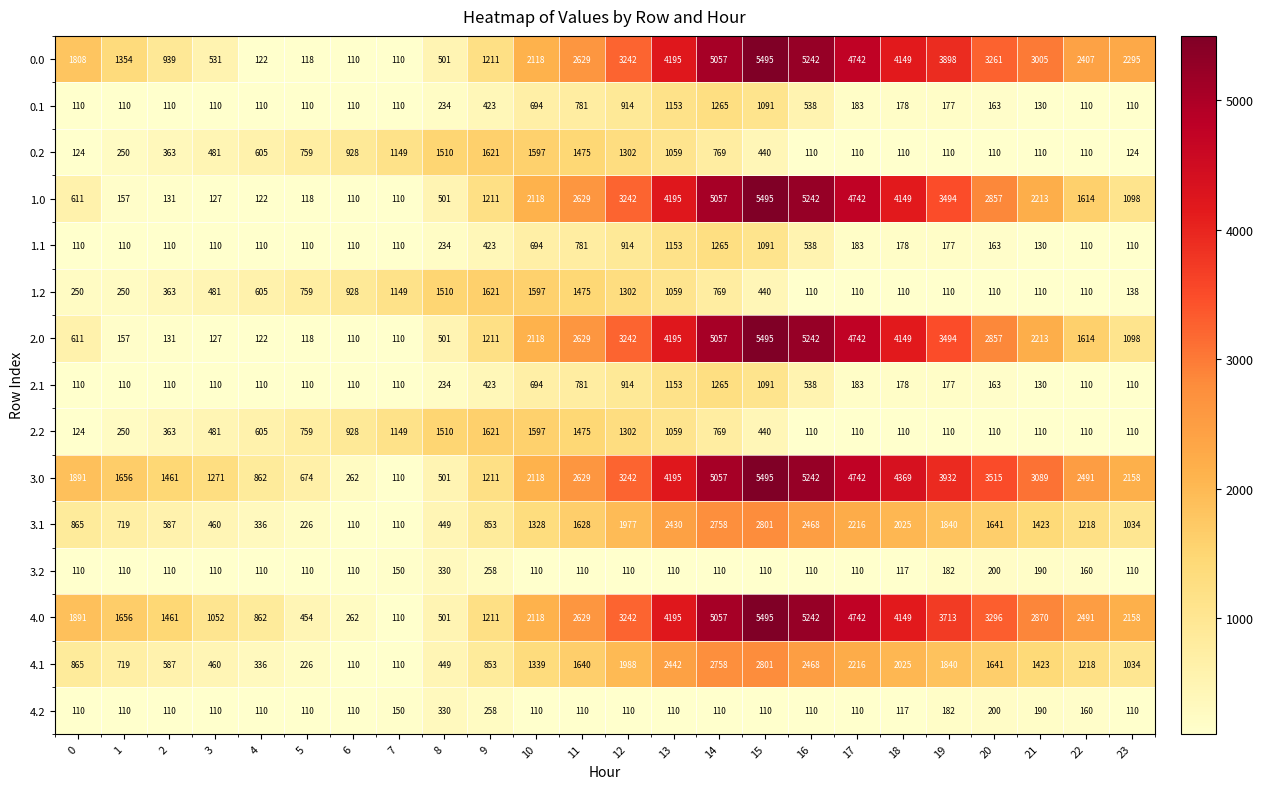

What is the greatest value displayed?

5495